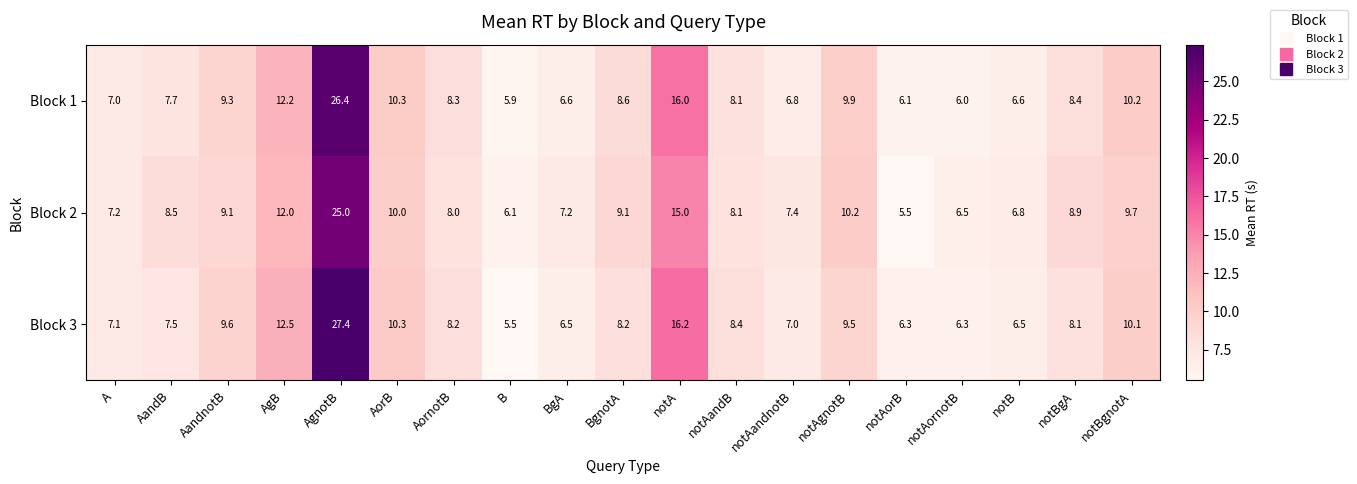

How many categories are shown in the chart?

19